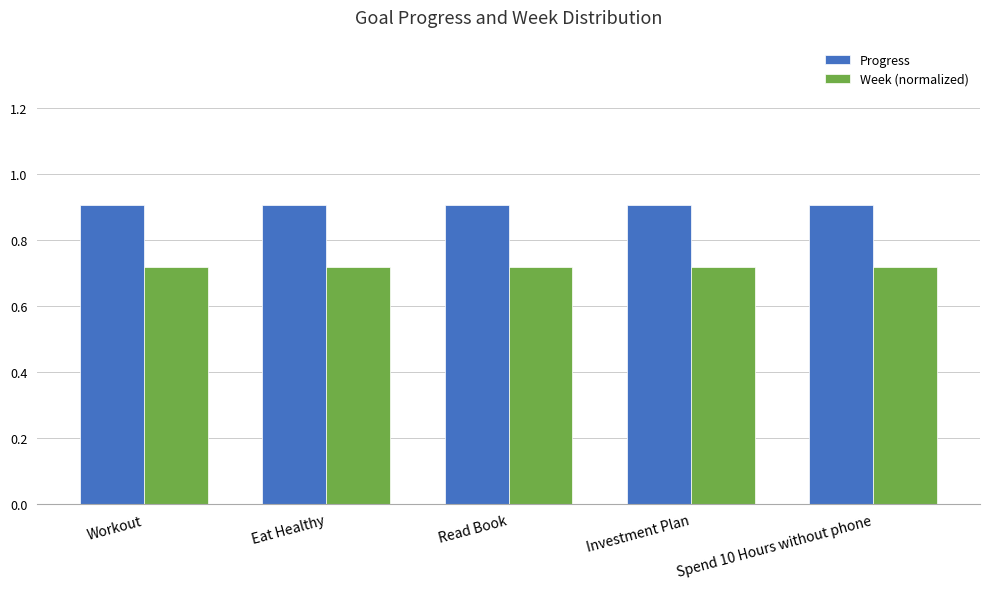

What is the label of the 3rd bar from the left?

Read Book